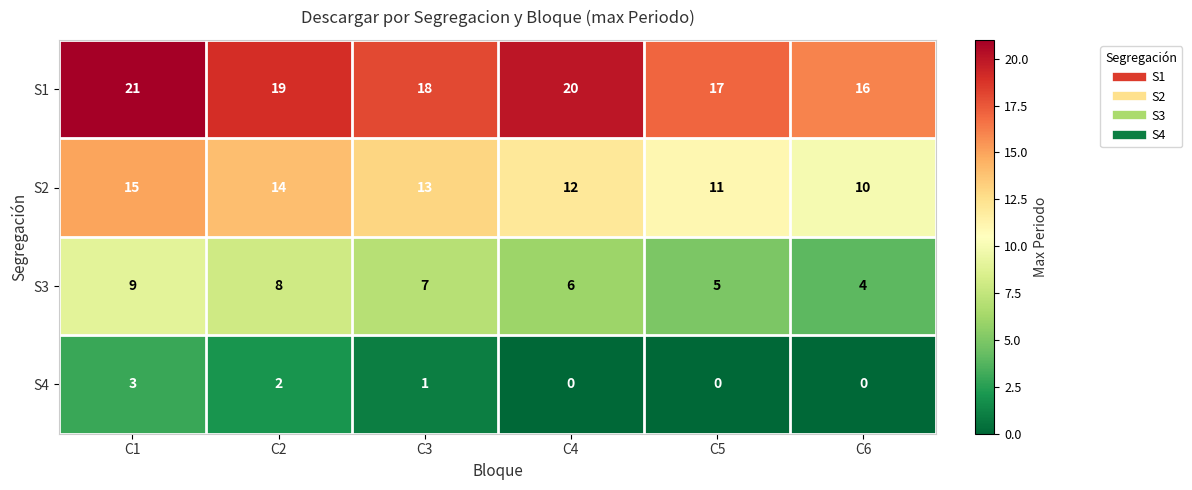

Where is S1 nearest to the value 18?

C3